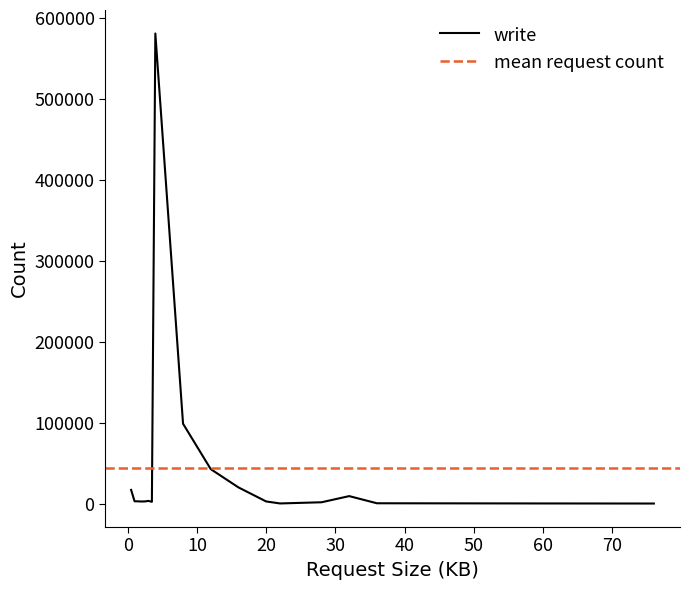

How many lines are shown in the chart?

2